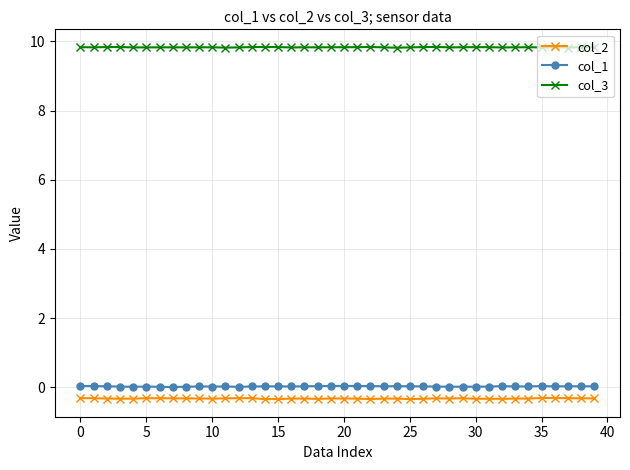

At how many categories does at least one series exceed 4?

40